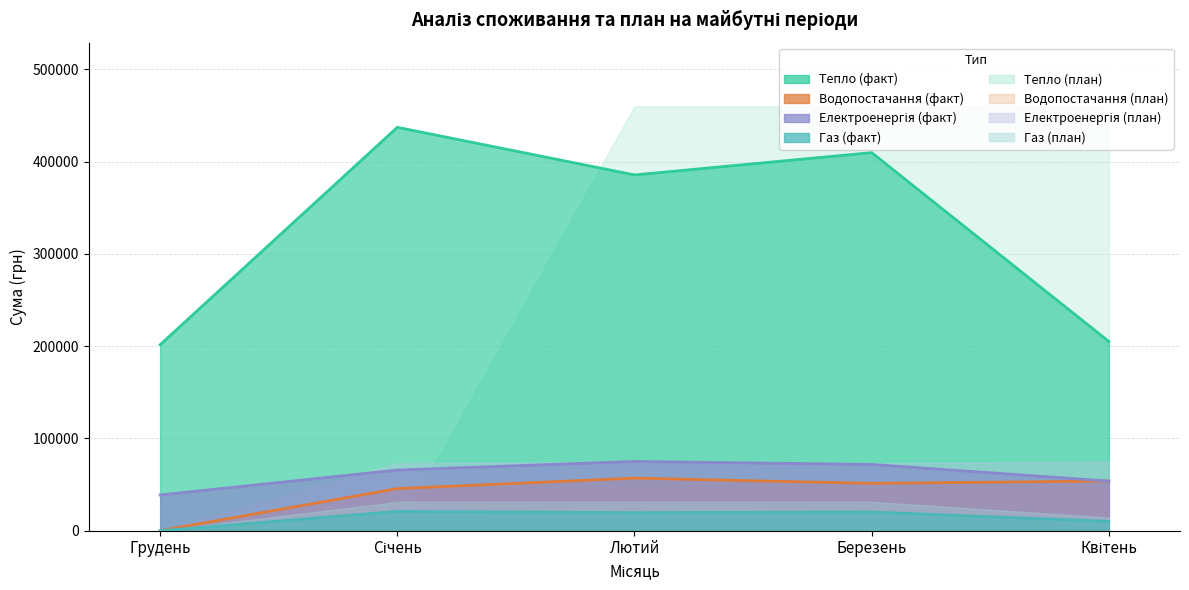

What is the approximate value of Електроенергія (Сума) at Січень?

65756.4